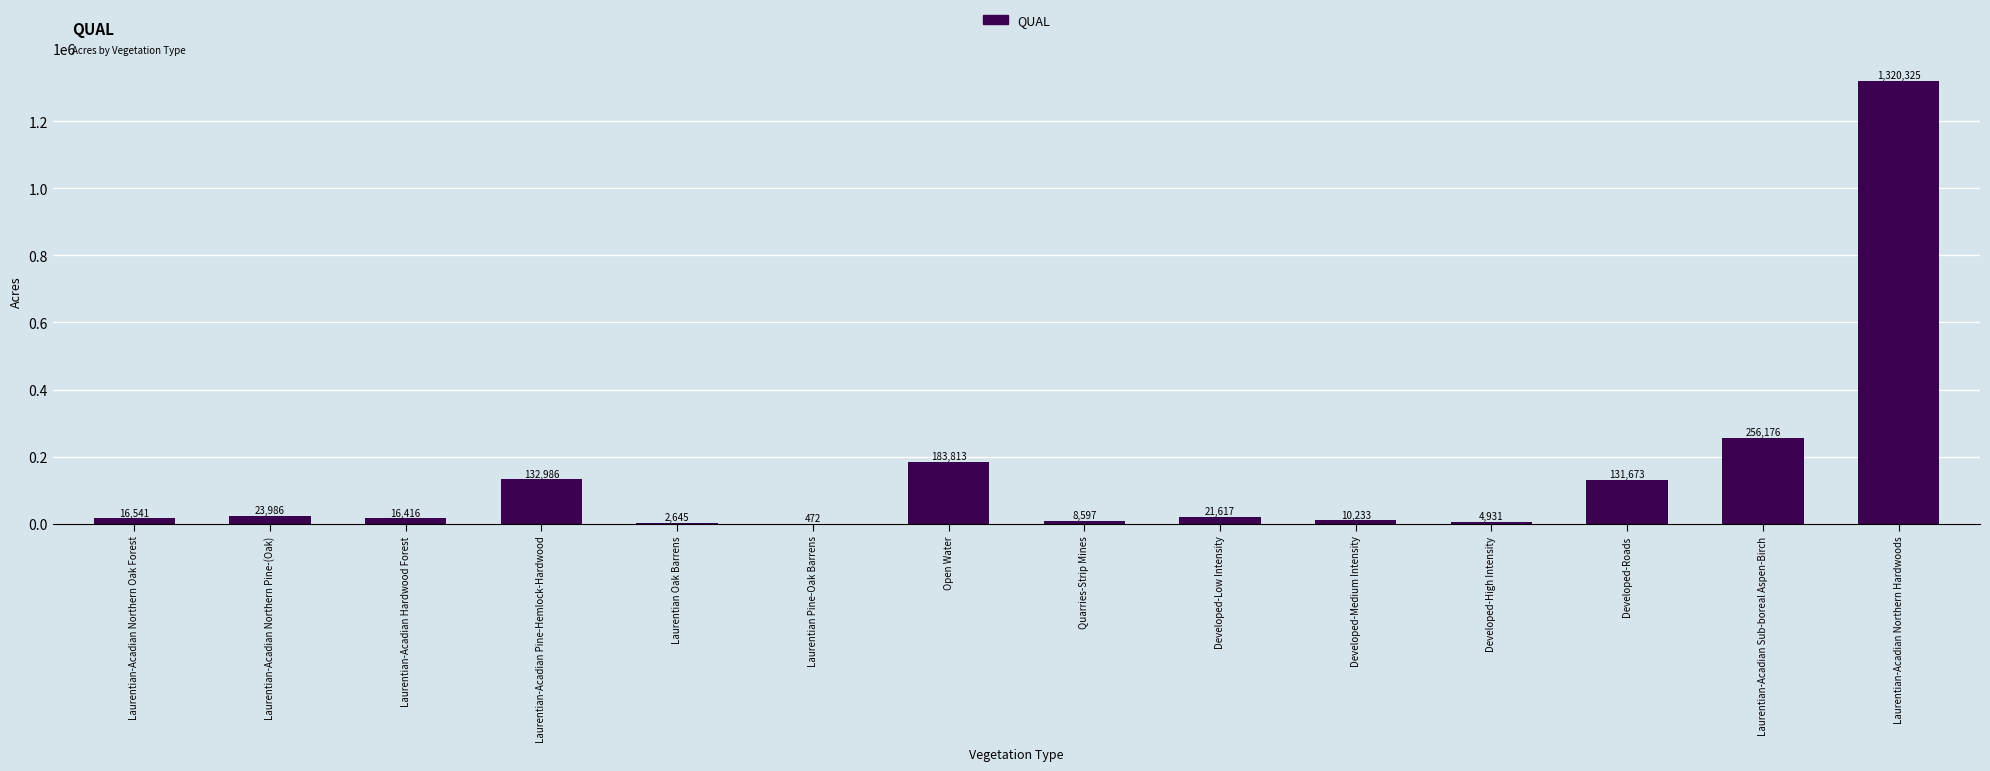

Approximately how many times larger is the value at Developed-Roads compared to Developed-Low Intensity?

6.1